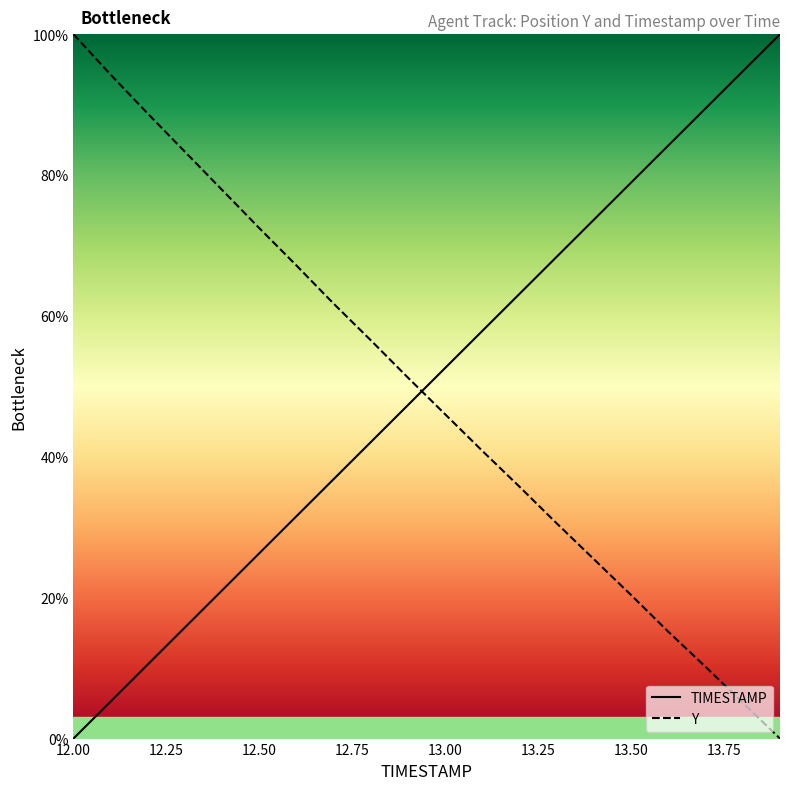

Where is Y nearest to the value 50?

12.9